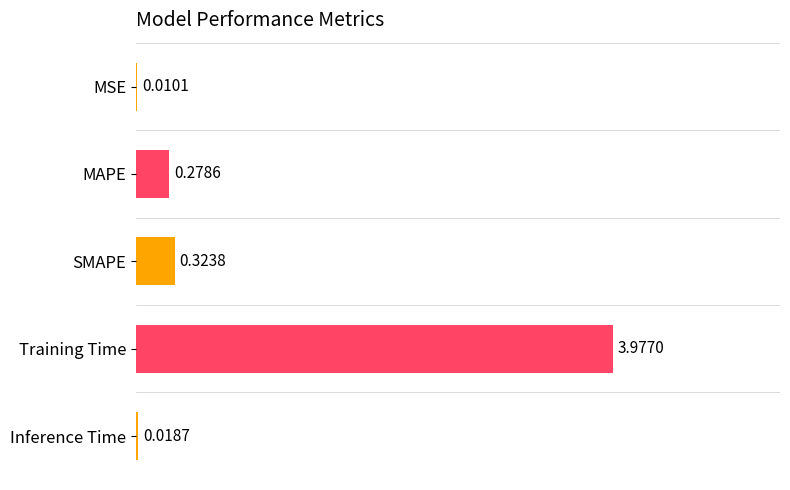

Which label corresponds to the largest value in the chart?

Training Time